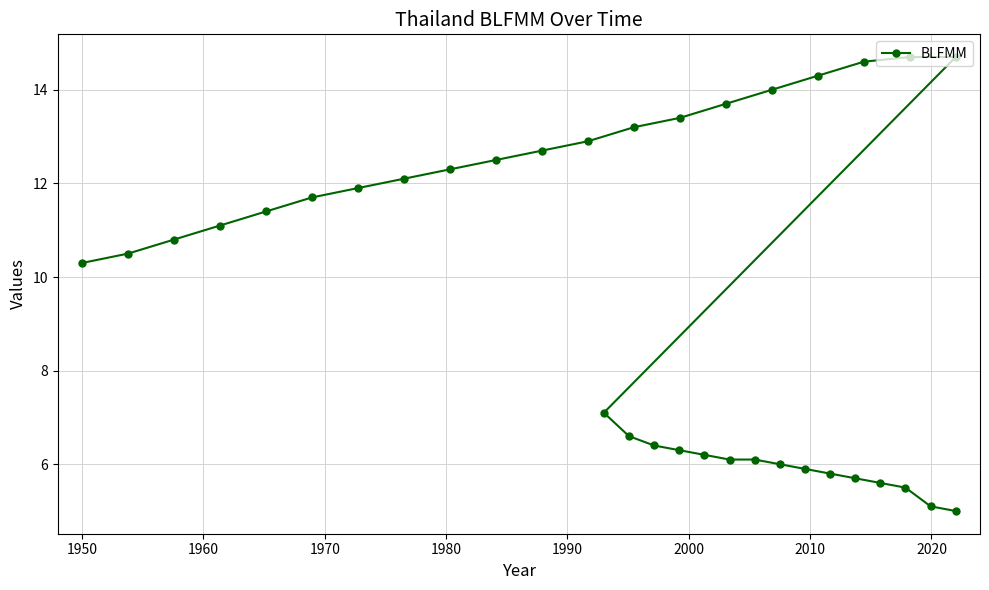

What is the difference between the maximum and second lowest values?

9.6